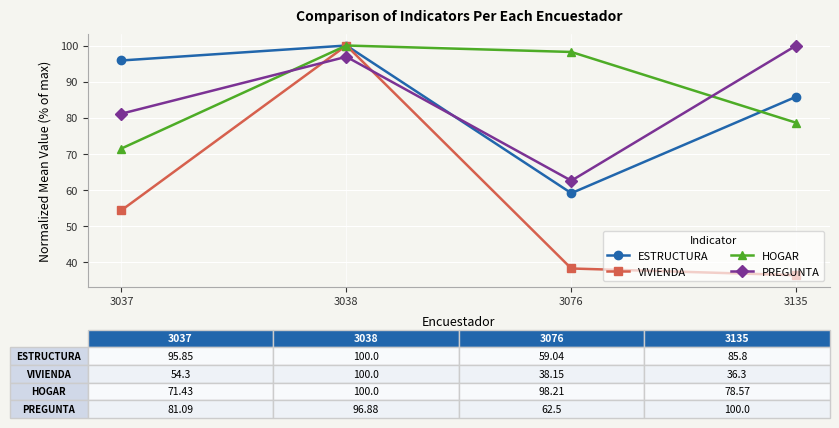

What is the value of the PREGUNTA point at the 4th from the left?

100.0